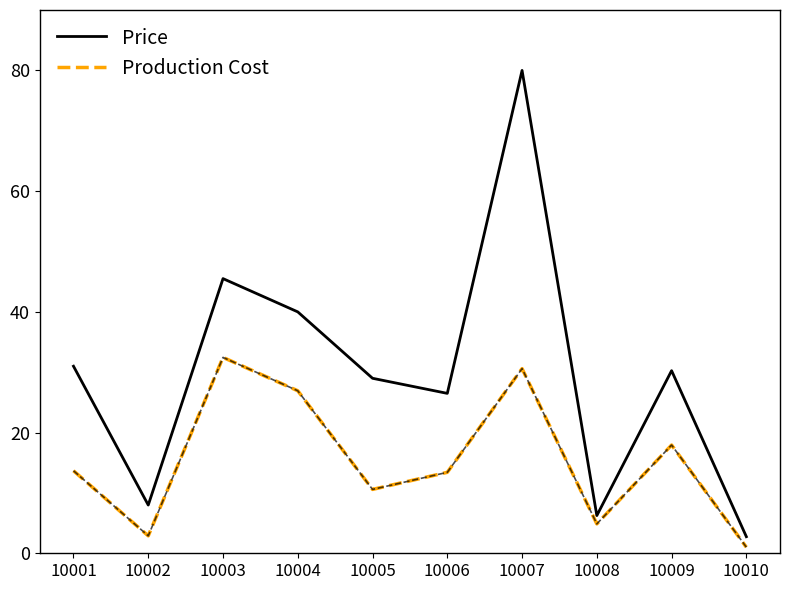

At how many categories does at least one series exceed 25?

7